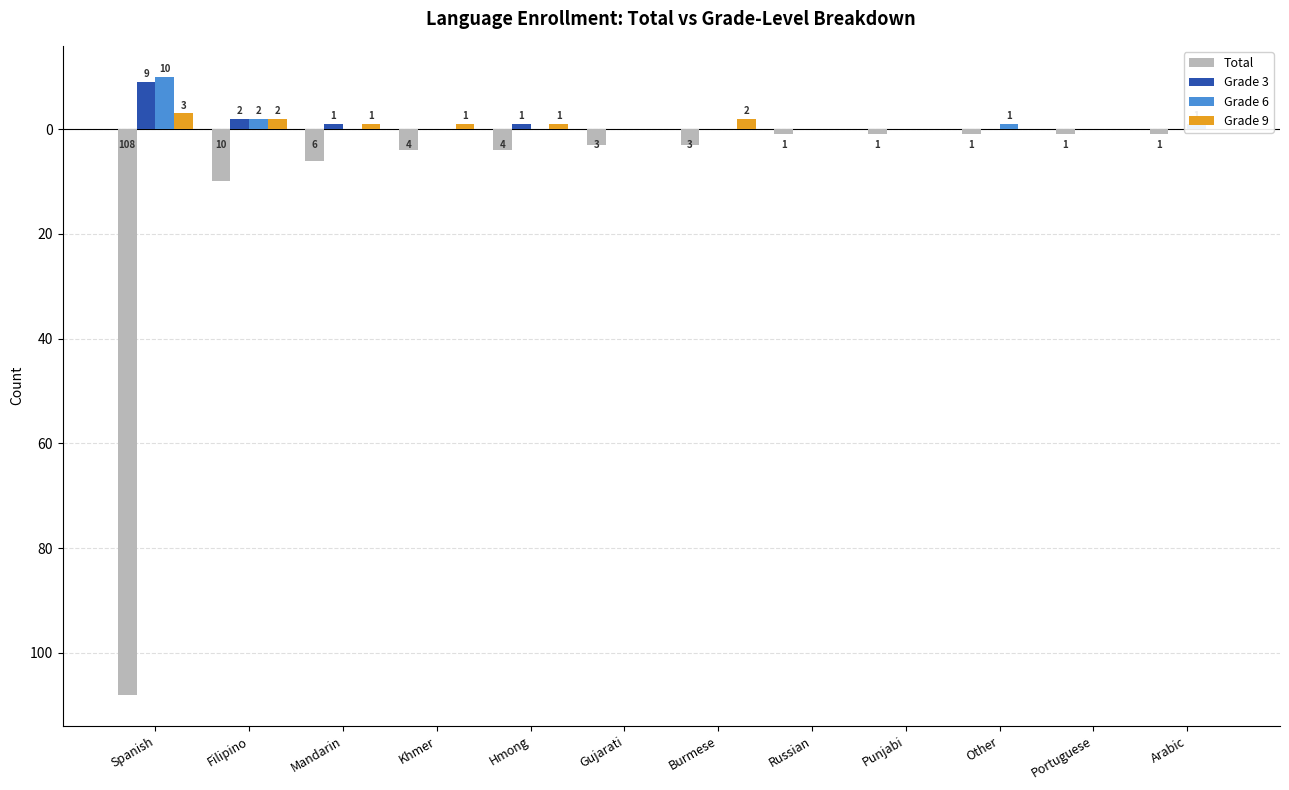

How many values in the Grade 9 series are below 1?

6